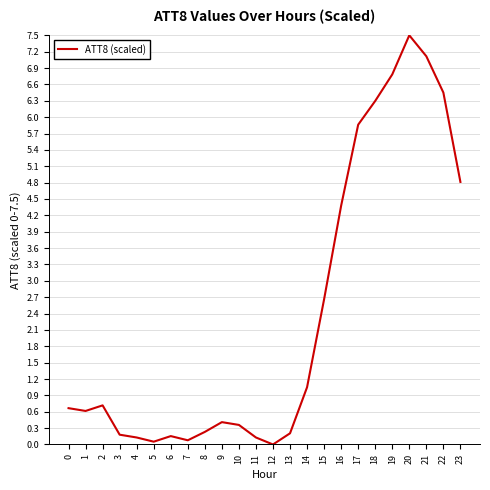

What is the greatest value displayed?

7.5